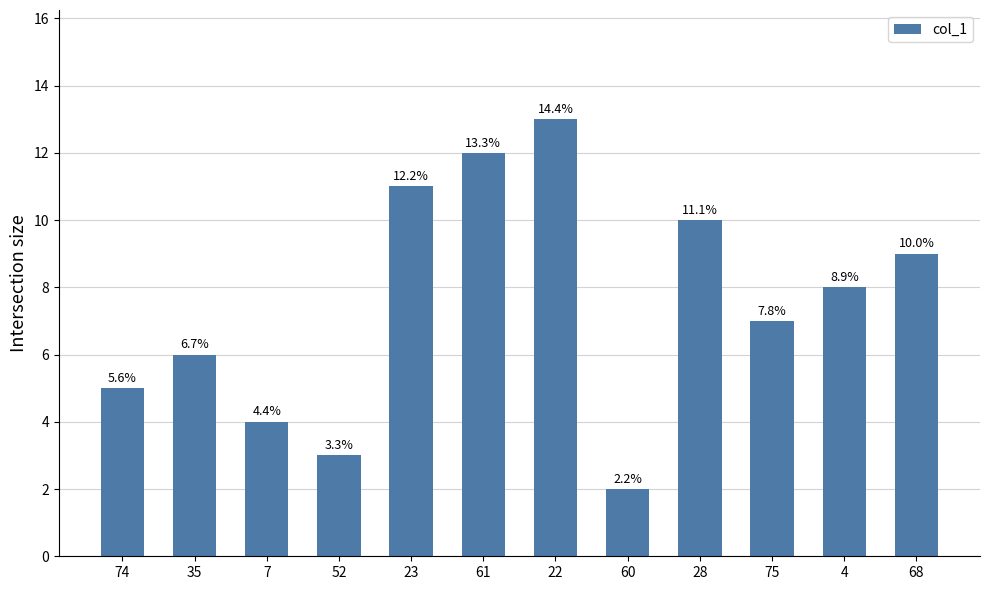

List the labels in order of value, largest first.

22, 61, 23, 28, 68, 4, 75, 35, 74, 7, 52, 60